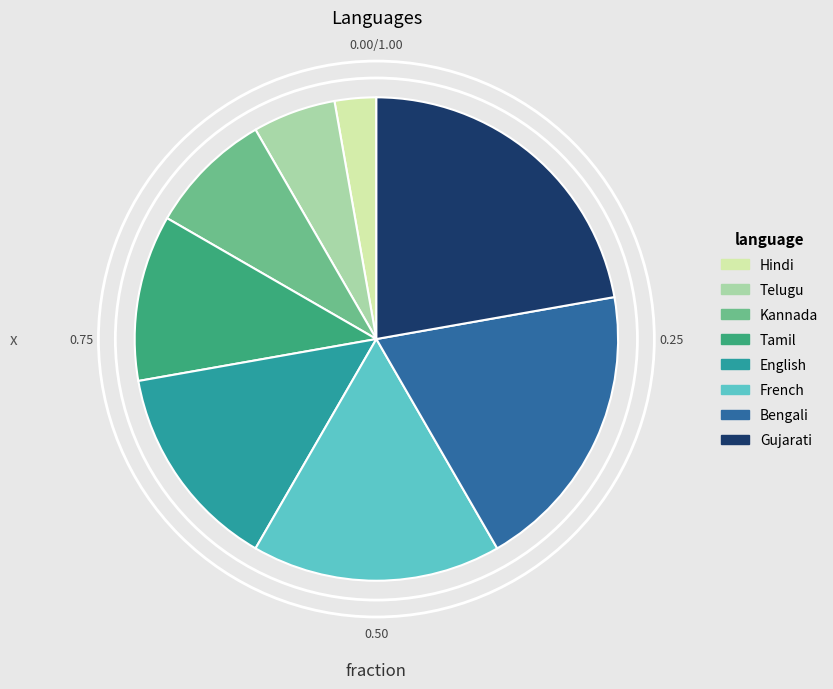

Do Hindi and English together represent more than half of the pie?

No